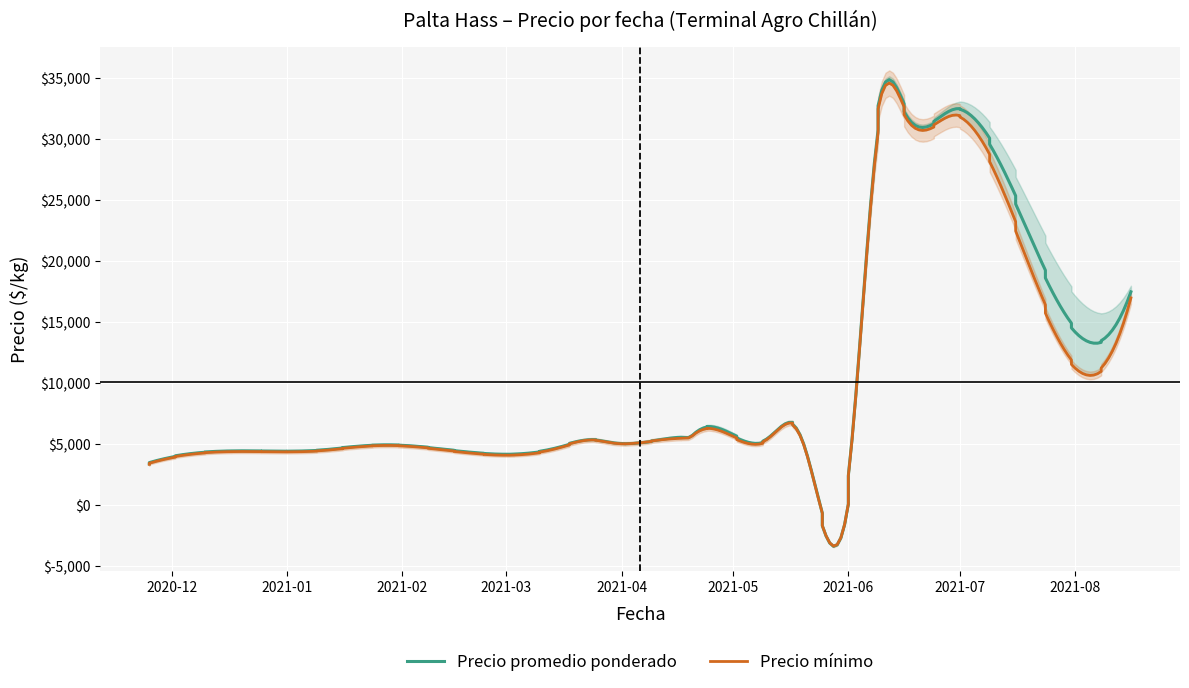

At how many categories does at least one series exceed 9250?

10